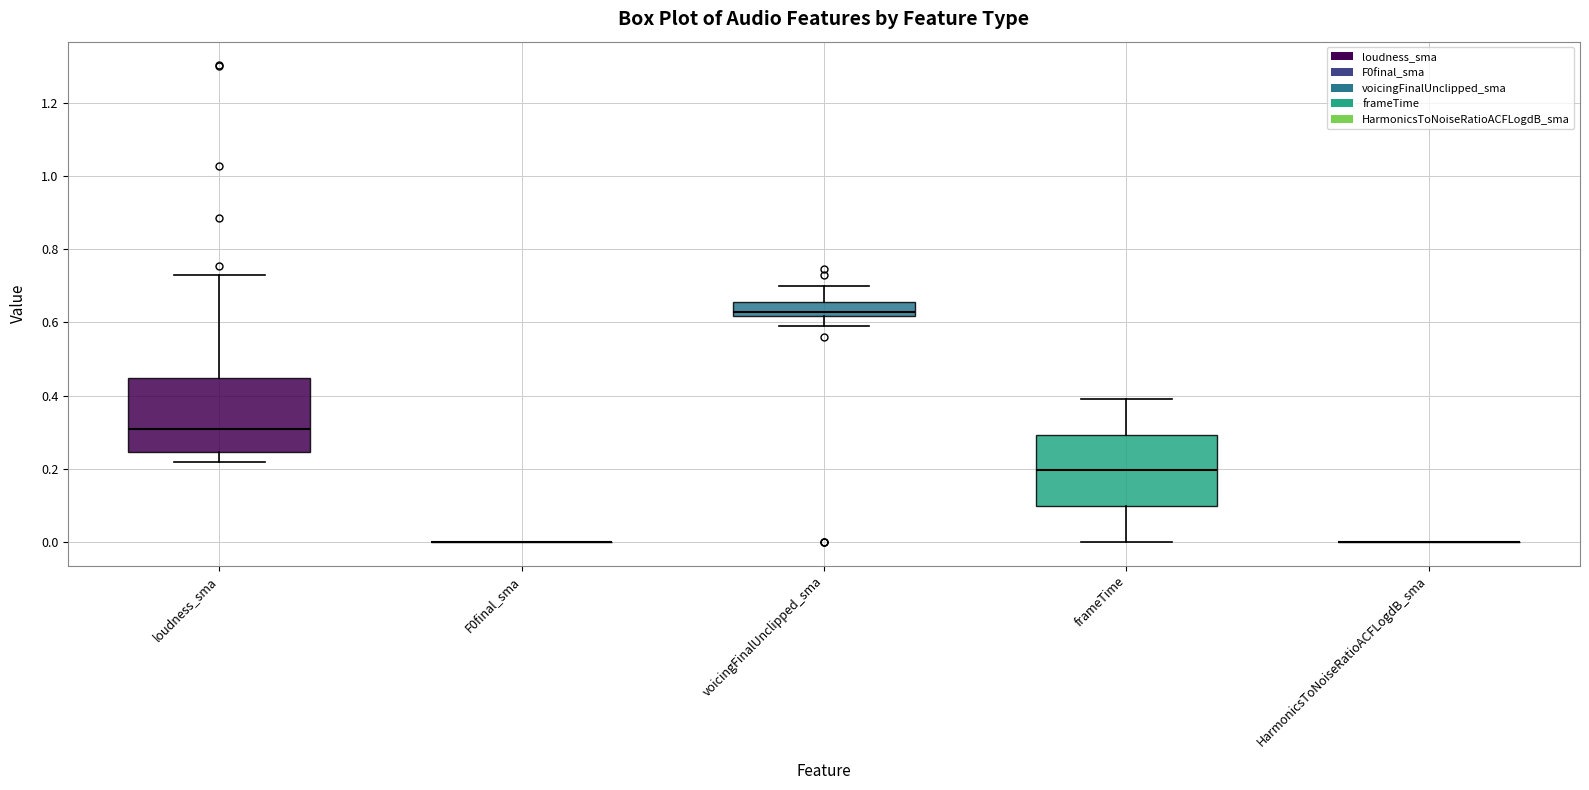

Reading left to right, transcribe this box plot: for each box, give where its median line is, the range the box spans, and where its two whiskers end, as read against the y-axis. The values are not printed on the chart, so give them approximately, as read against the axis.

loudness_sma: median 0.30, box 0.24 to 0.44, whiskers 0.22 to 0.74
F0final_sma: box collapsed to a line at 0.00, whiskers 0.00 to 0.00
voicingFinalUnclipped_sma: median 0.62 (just above the box's lower edge), box 0.62 to 0.66, whiskers 0.60 to 0.70
frameTime: median 0.20, box 0.10 to 0.30, whiskers 0.00 to 0.40
HarmonicsToNoiseRatioACFLogdB_sma: box collapsed to a line at 0.00, whiskers 0.00 to 0.00